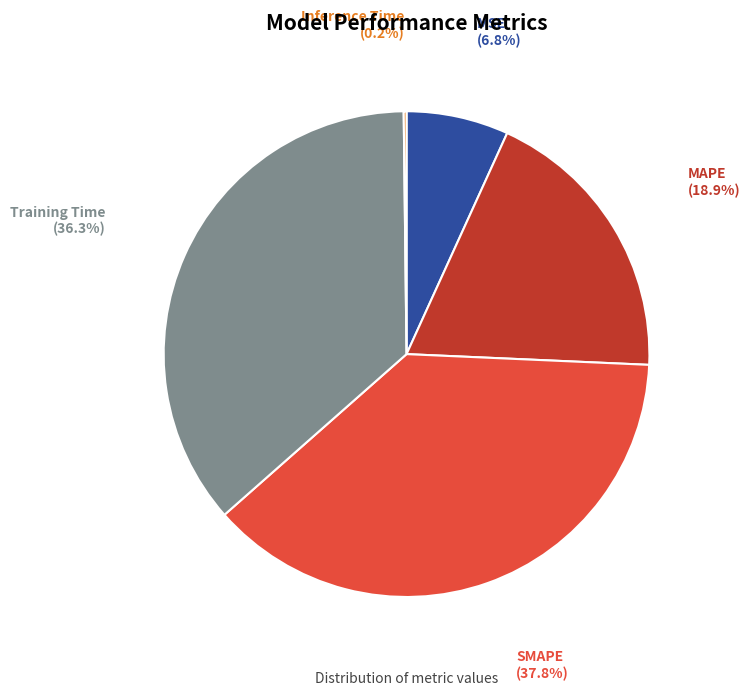

What percentage is the SMAPE slice, to the nearest percent?

38%